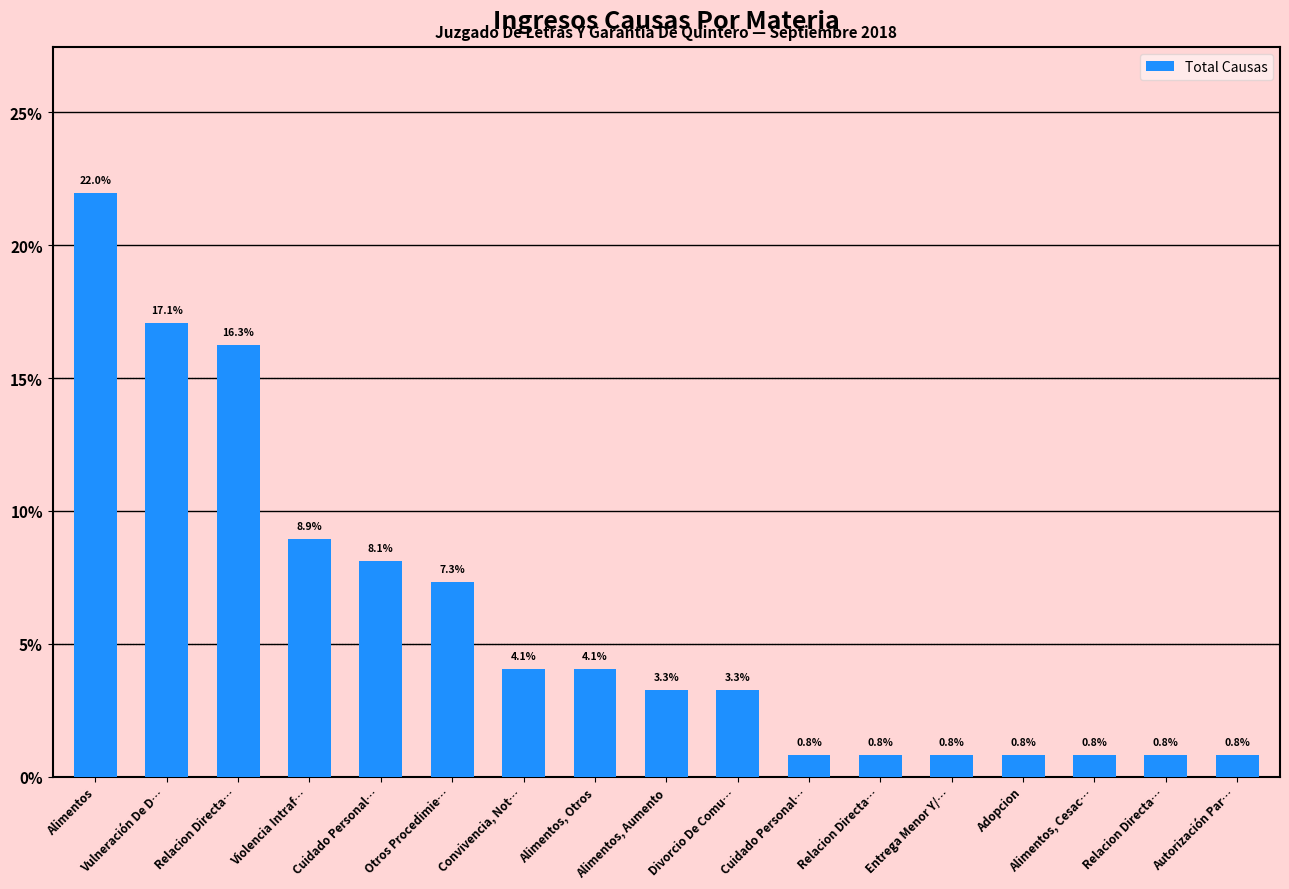

How many categories are shown in the chart?

17